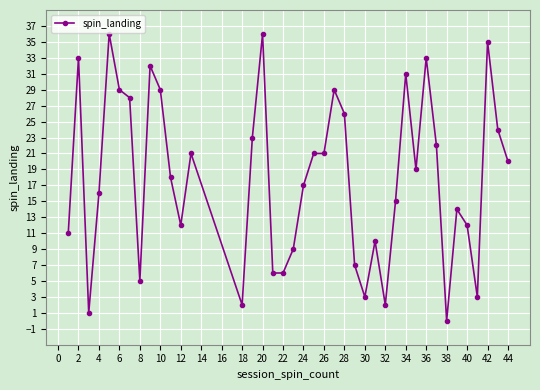

What is the value of the 36th point from the left?

12